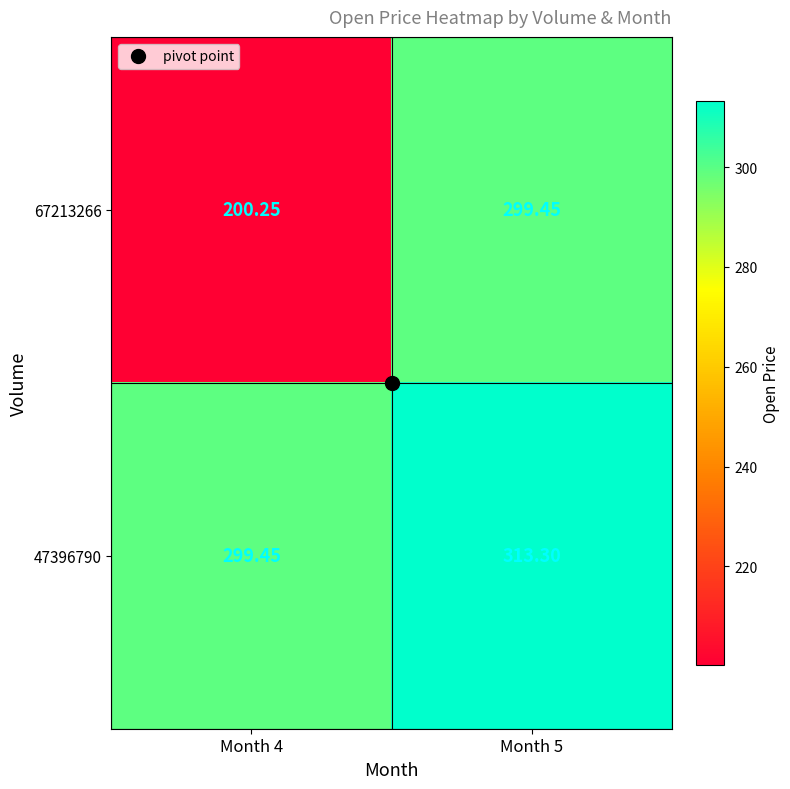

At Month 5, list the series in order from largest to smallest.

47396790, 67213266